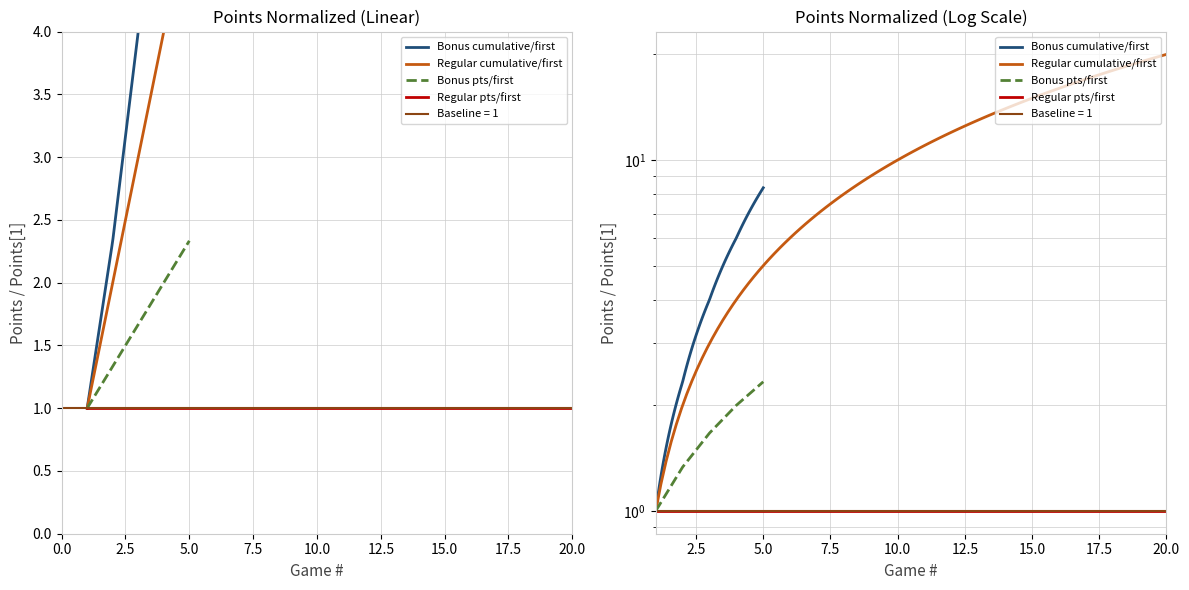

True or false: the data has more than 1 interior local peaks.

False